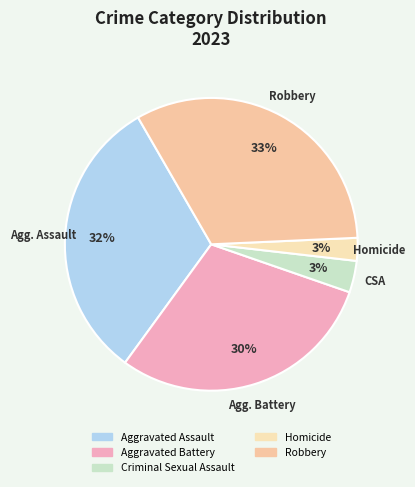

What percentage is the Criminal Sexual Assault slice, to the nearest percent?

3%